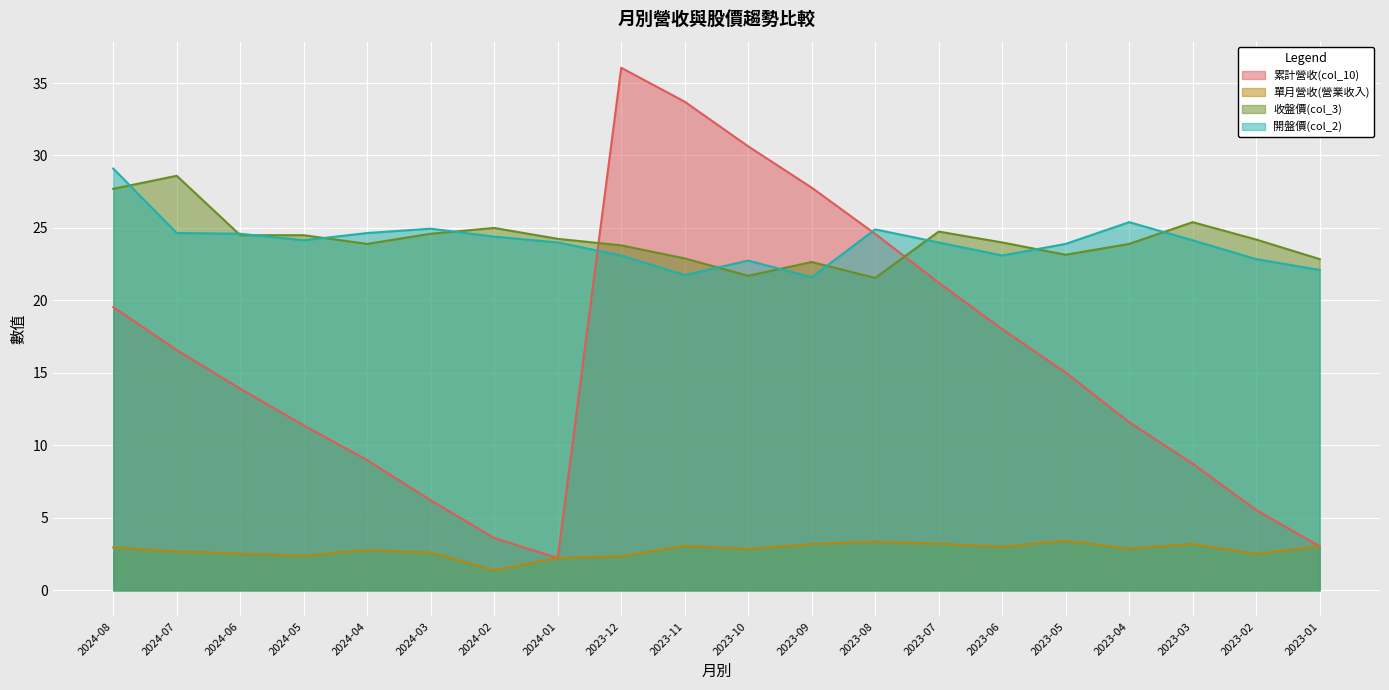

Which series ends up on top after the final intersection of 開盤價(col_2) and 收盤價(col_3)?

收盤價(col_3)